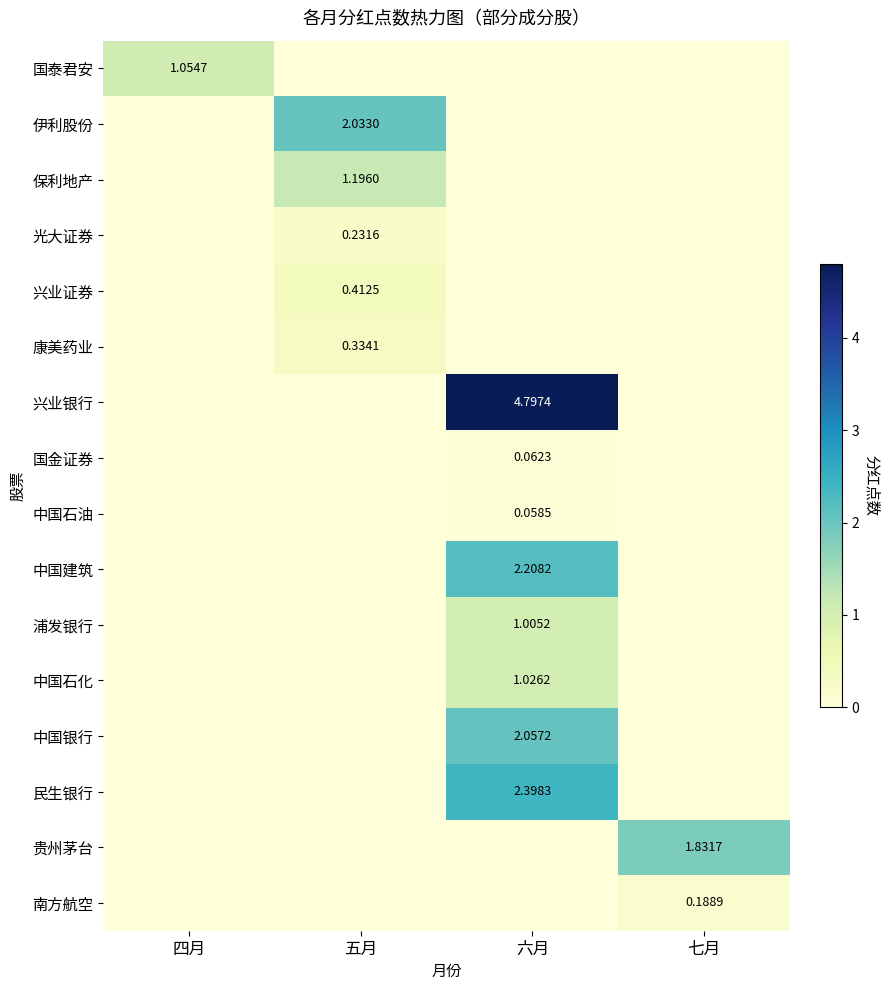

What is the approximate value of 兴业证券 at 五月?

0.4